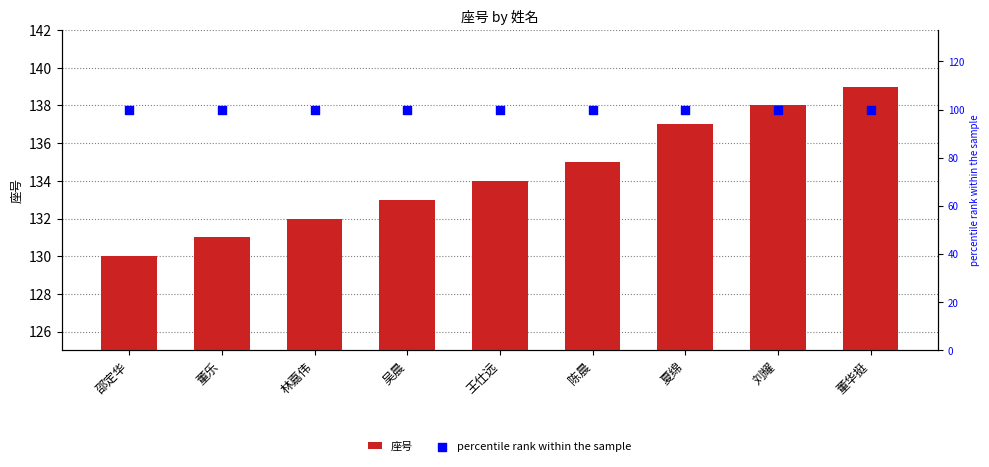

Is the value of percentile rank within the sample at 董乐 greater than the value of 座号 at 林嘉伟?

No